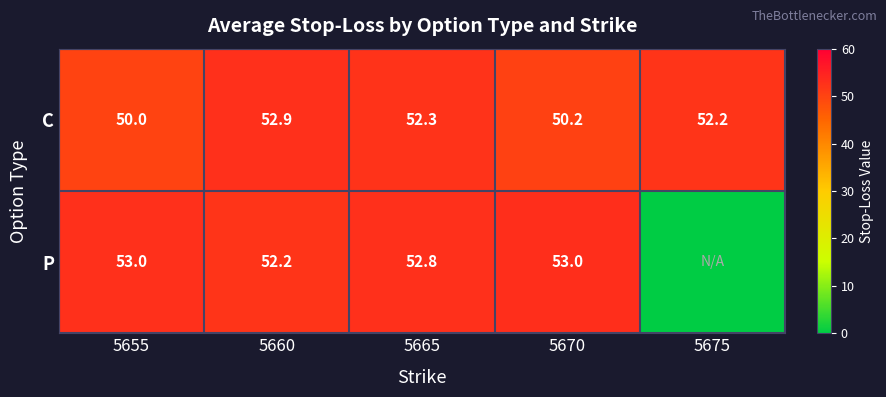

List the labels in order of C value, largest first.

5660, 5665, 5675, 5670, 5655